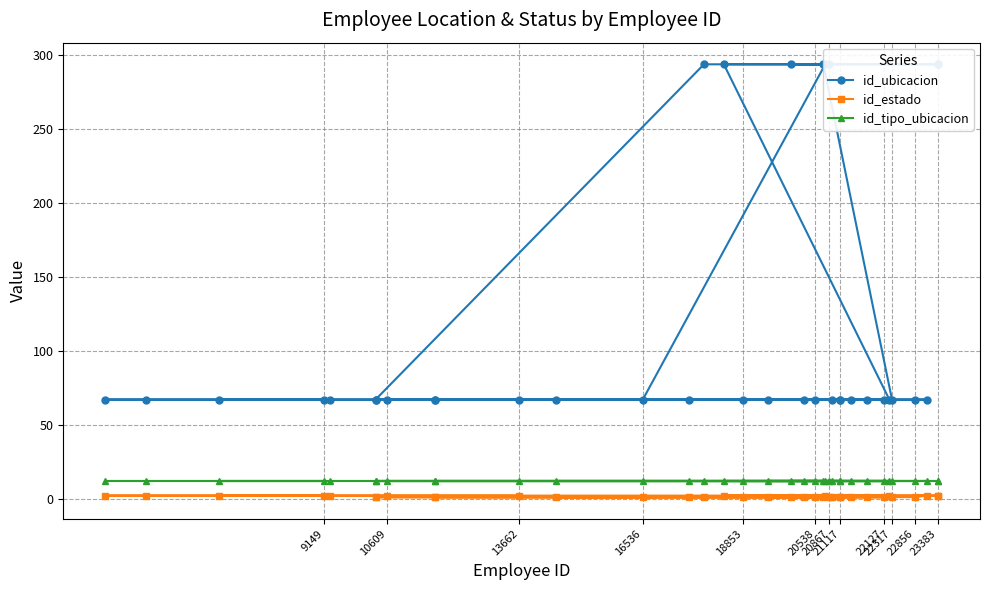

What is the average value of the id_ubicacion series?

117